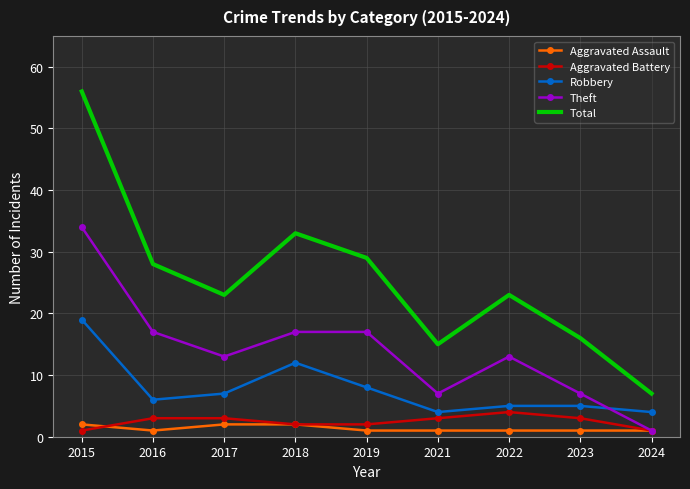

What is the maximum value shown in the chart?

56